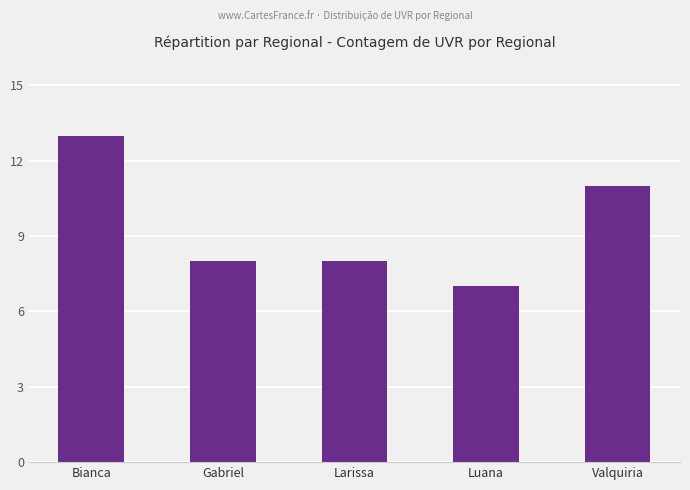

What is the label of the 3rd bar from the right?

Larissa